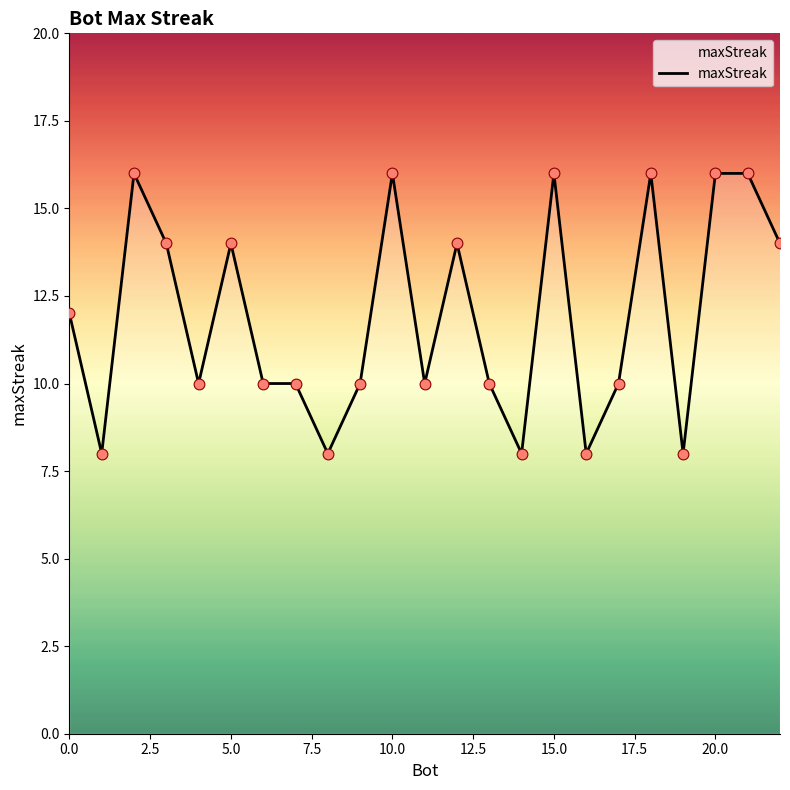

What is the difference between the maximum and minimum values?

8